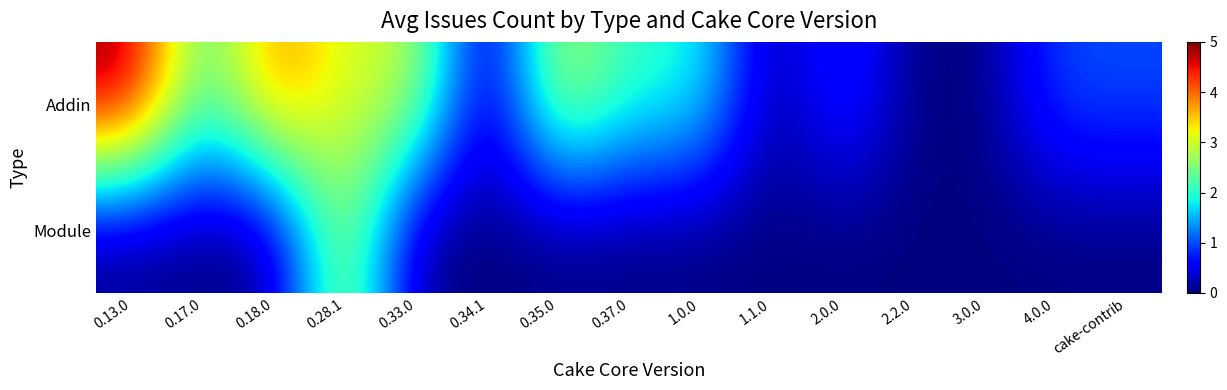

Which has a higher value, 0.18.0 or 2.2.0?

0.18.0